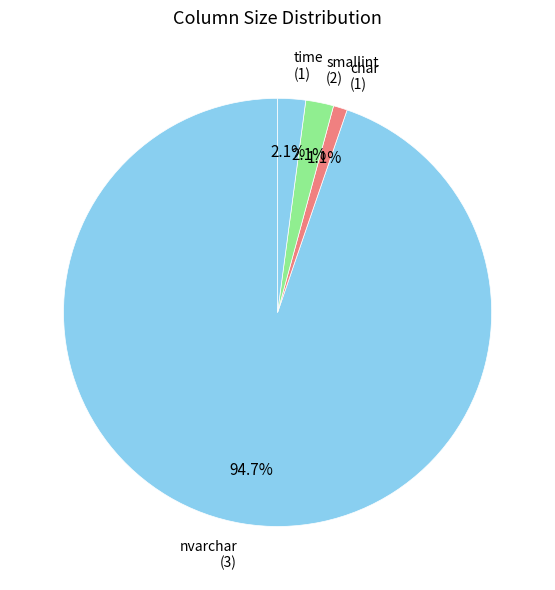

Do time (1) and nvarchar (3) together represent more than half of the pie?

Yes